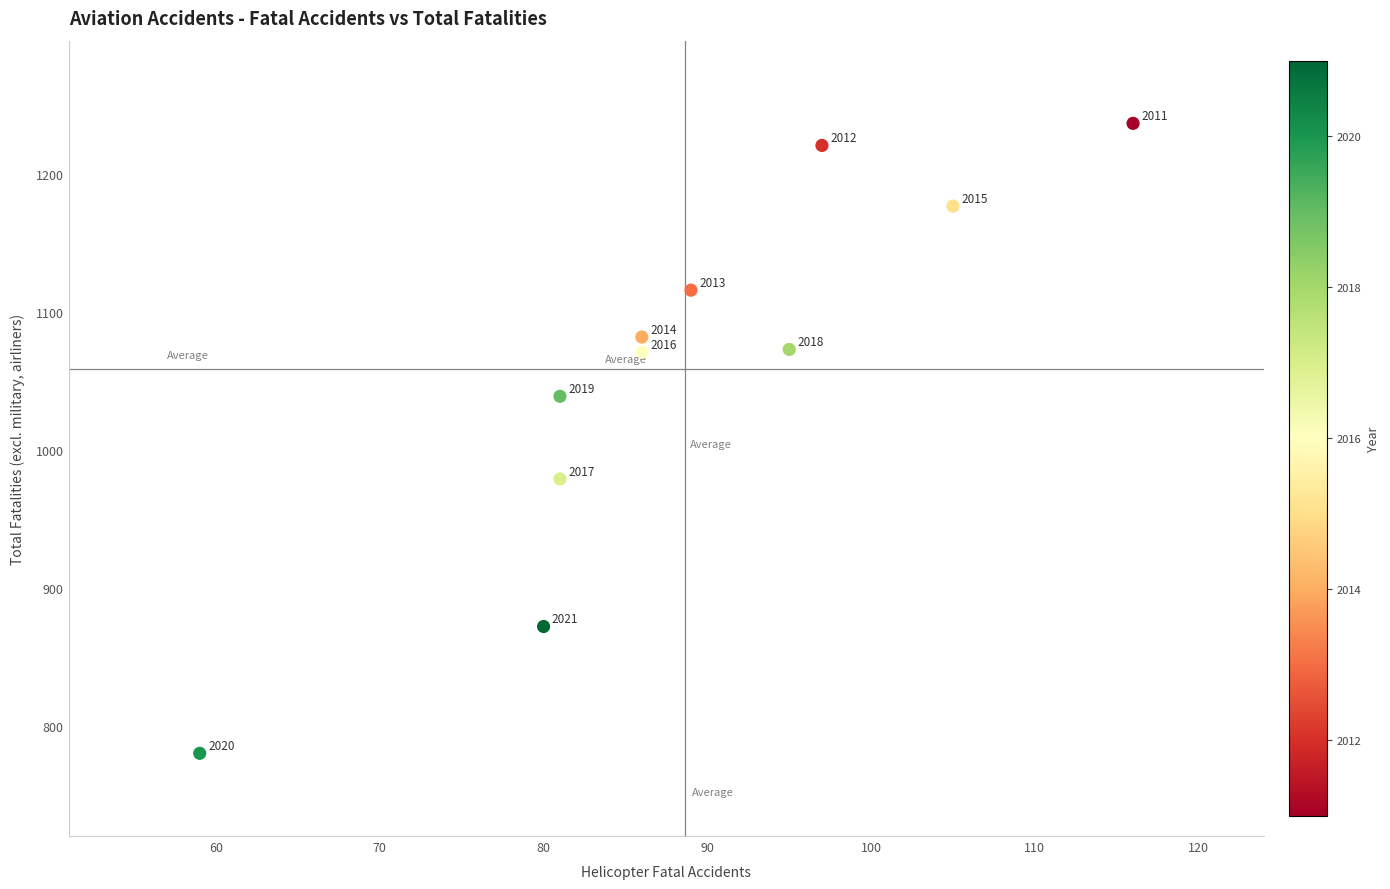

What is the range of X values (max minus min)?

57